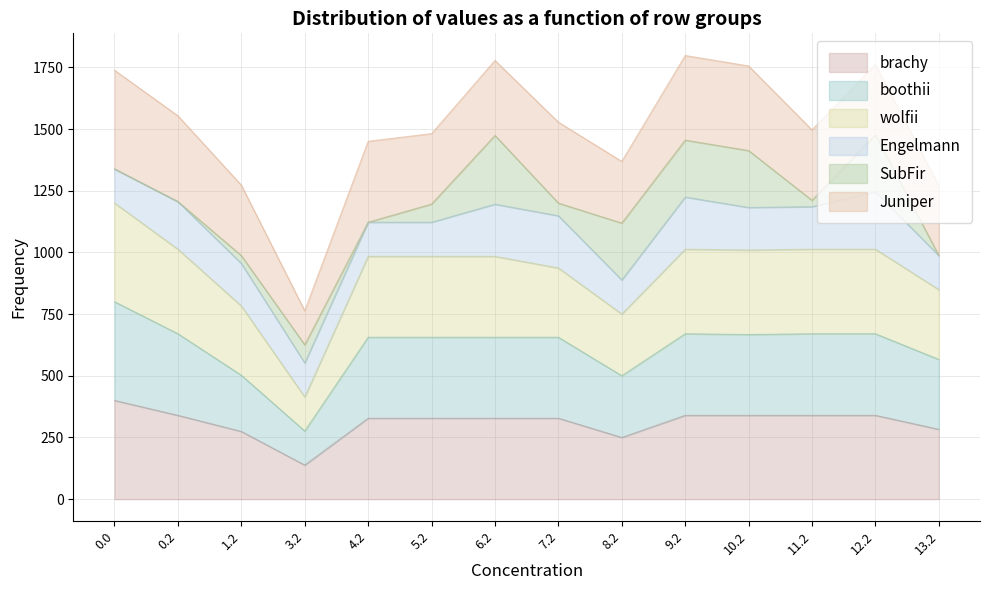

Does the chart display data point markers on the line(s)?

No